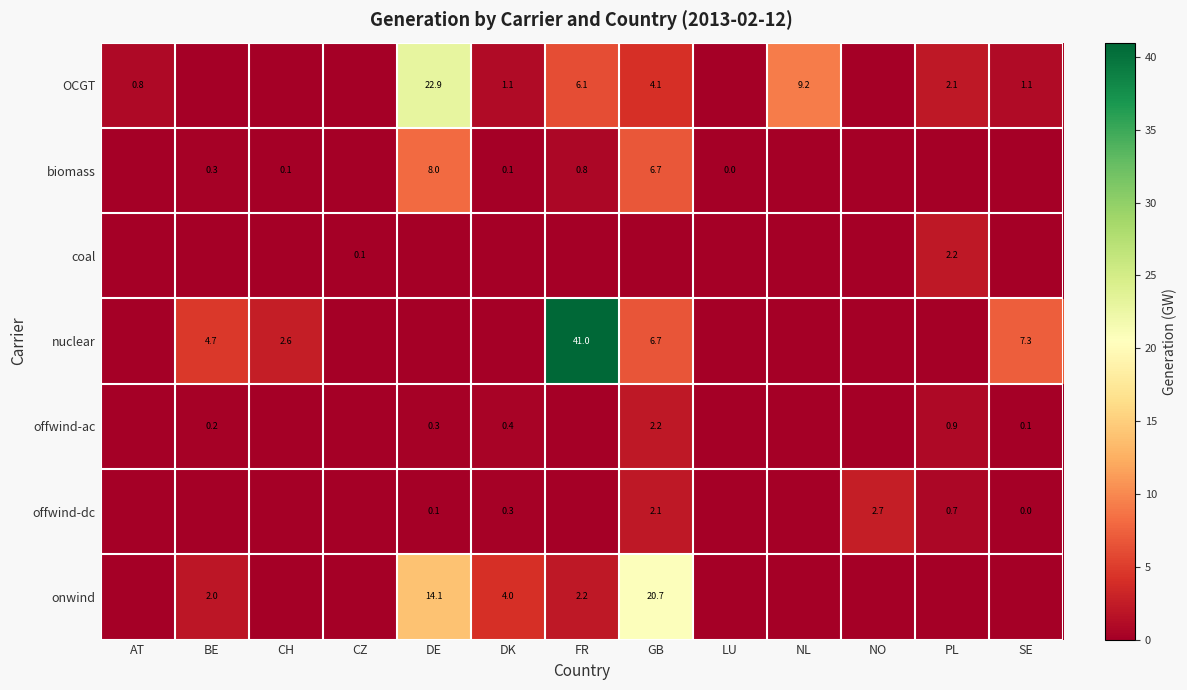

Is the value of offwind-dc at GB greater than the value of offwind-ac at GB?

No